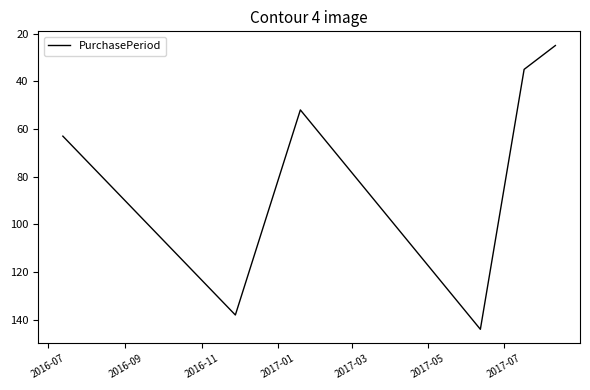

What is the maximum value shown in the chart?

144